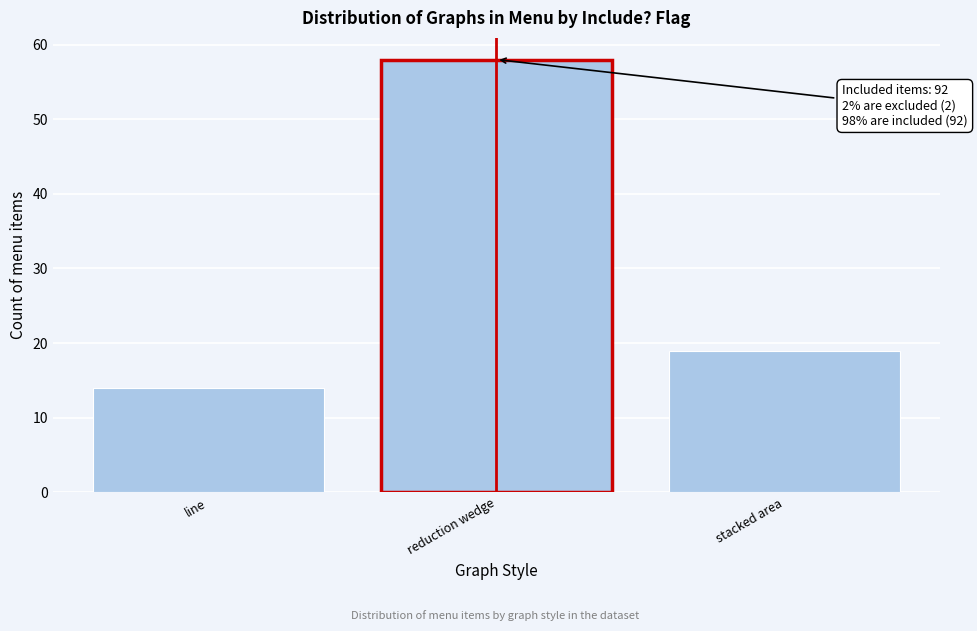

Reading left to right, what are all the values shown in this chart?

line=14	reduction wedge=58	stacked area=19